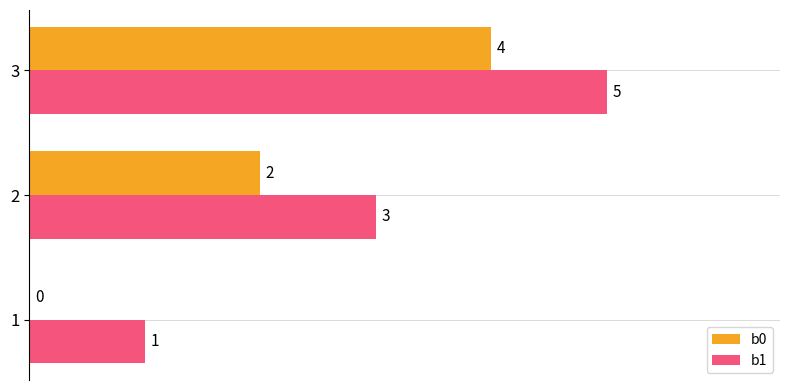

What is the average value of the b0 series?

2